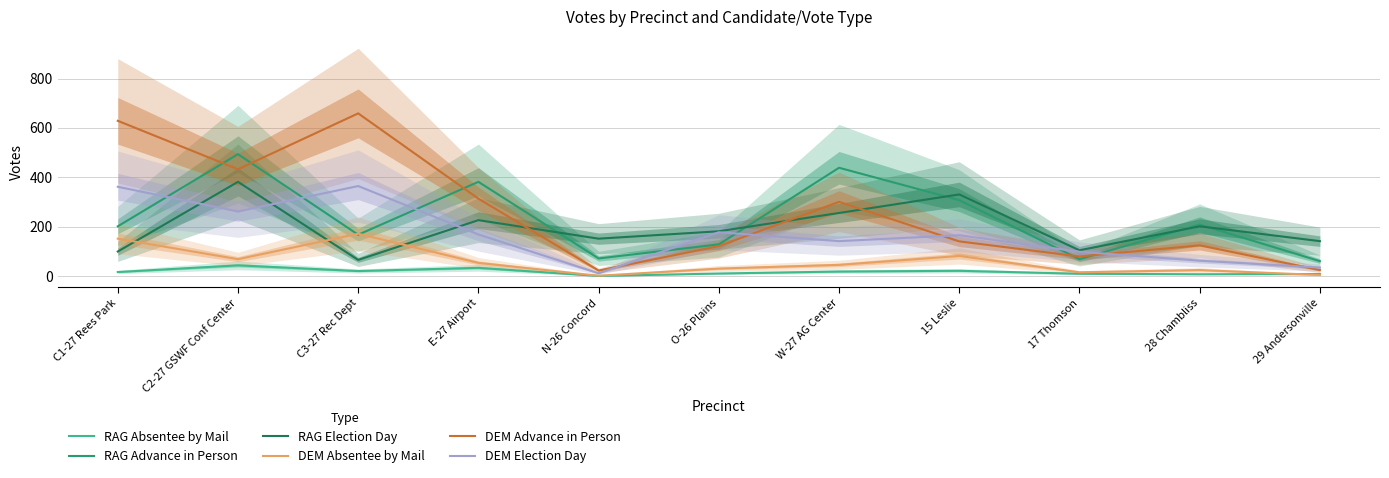

Is the value of RAG Absentee by Mail at N-26 Concord greater than the value of RAG Advance in Person at C2-27 GSWF Conf Center?

No